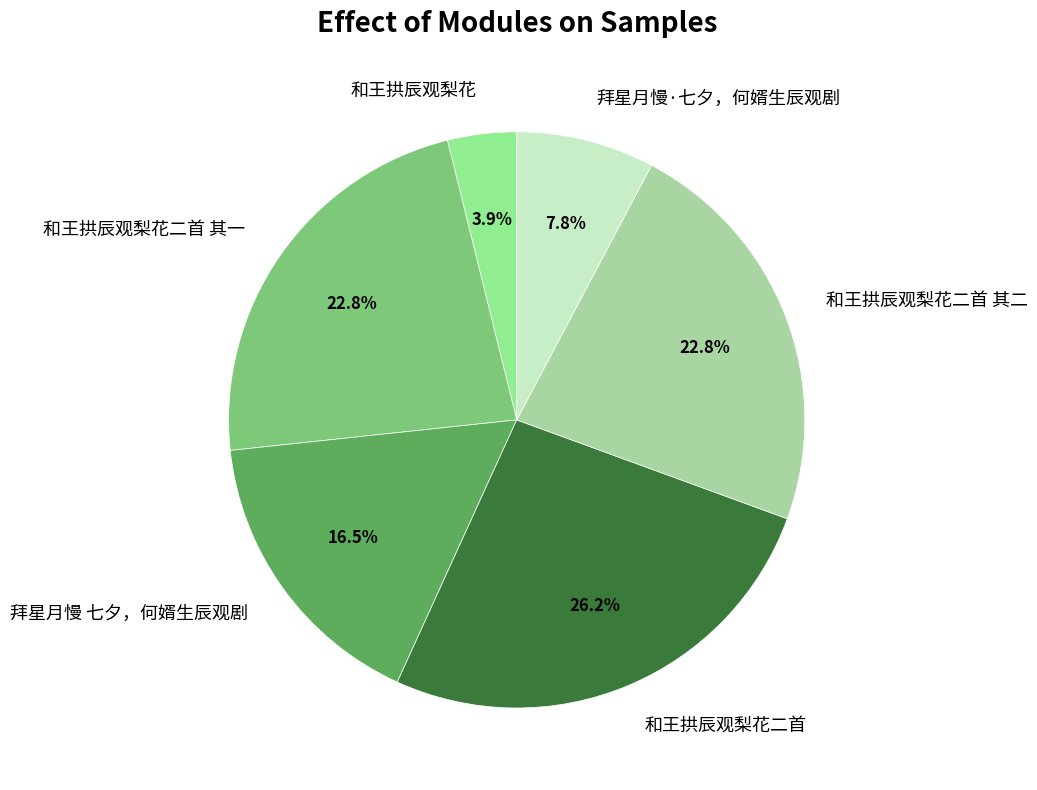

To the nearest percent, what portion does 和王拱辰观梨花二首 其二 represent?

23%